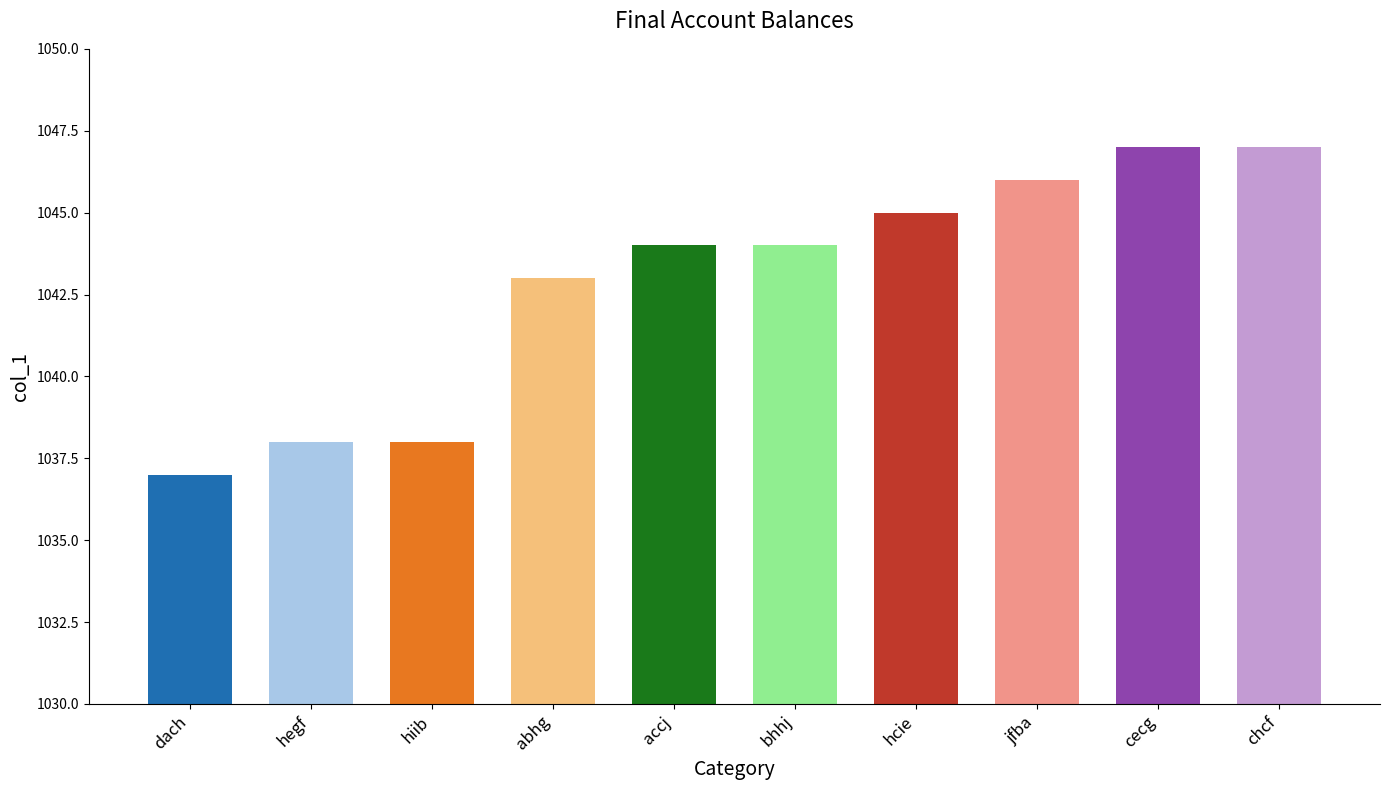

How many values are below 1044?

4